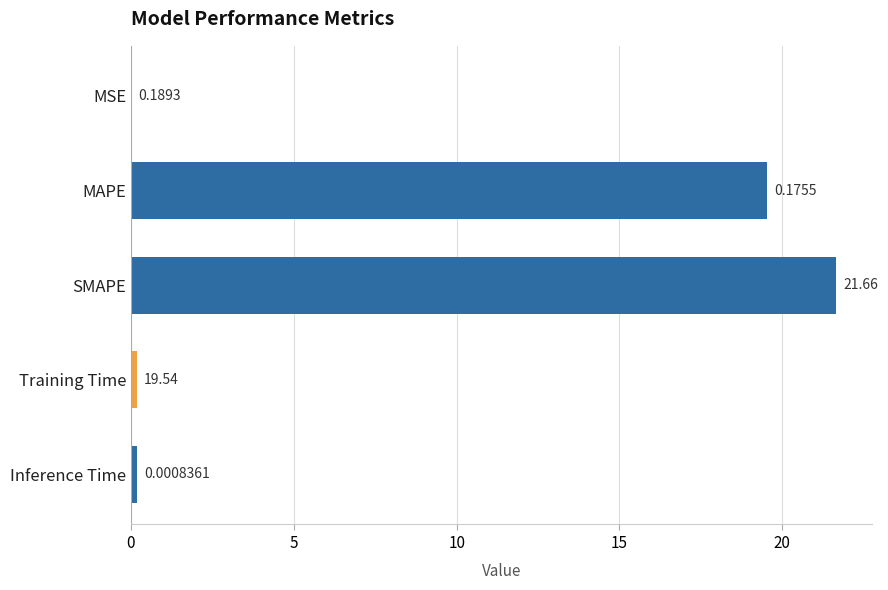

What is the average value?

8.3